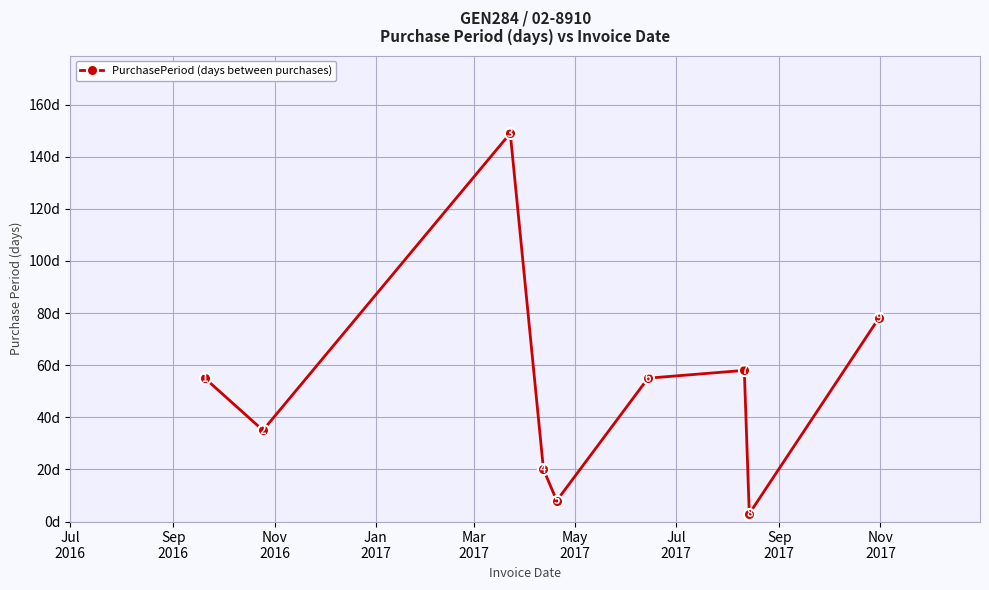

Is this an area chart (filled region under the line)?

No